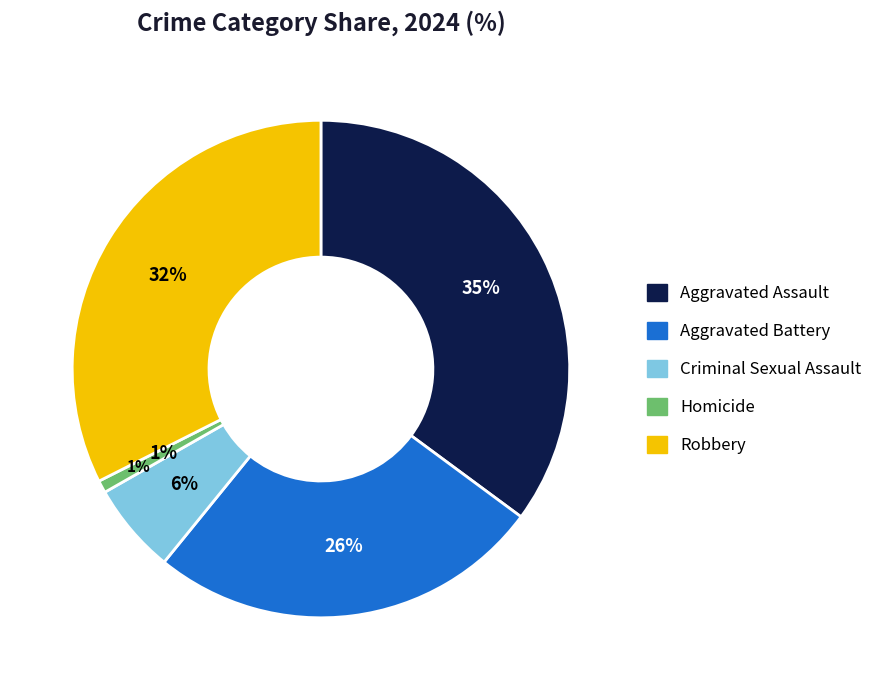

To the nearest percent, what is the combined percentage of Homicide and Robbery?

33%